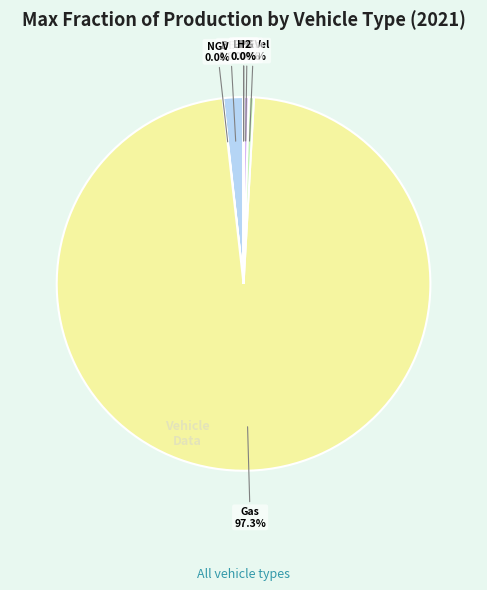

How many slices are in this pie chart?

7